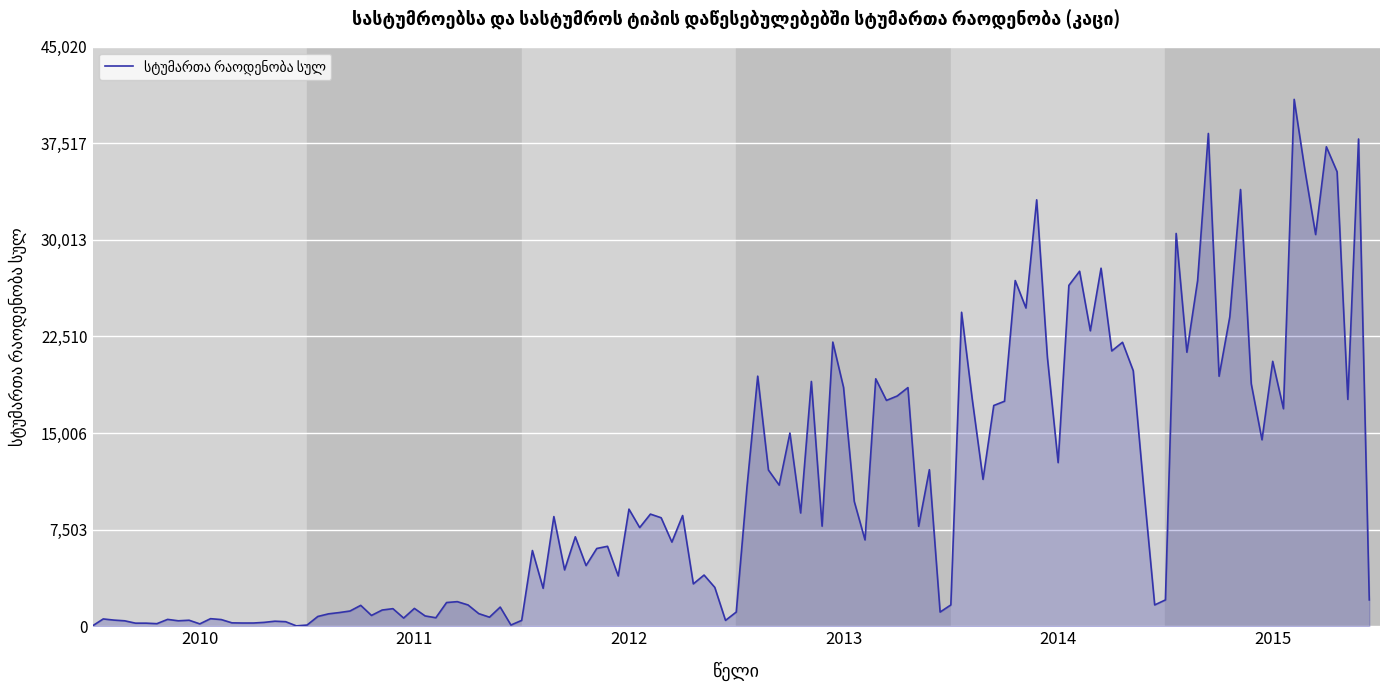

What is the greatest value displayed?

40928.0